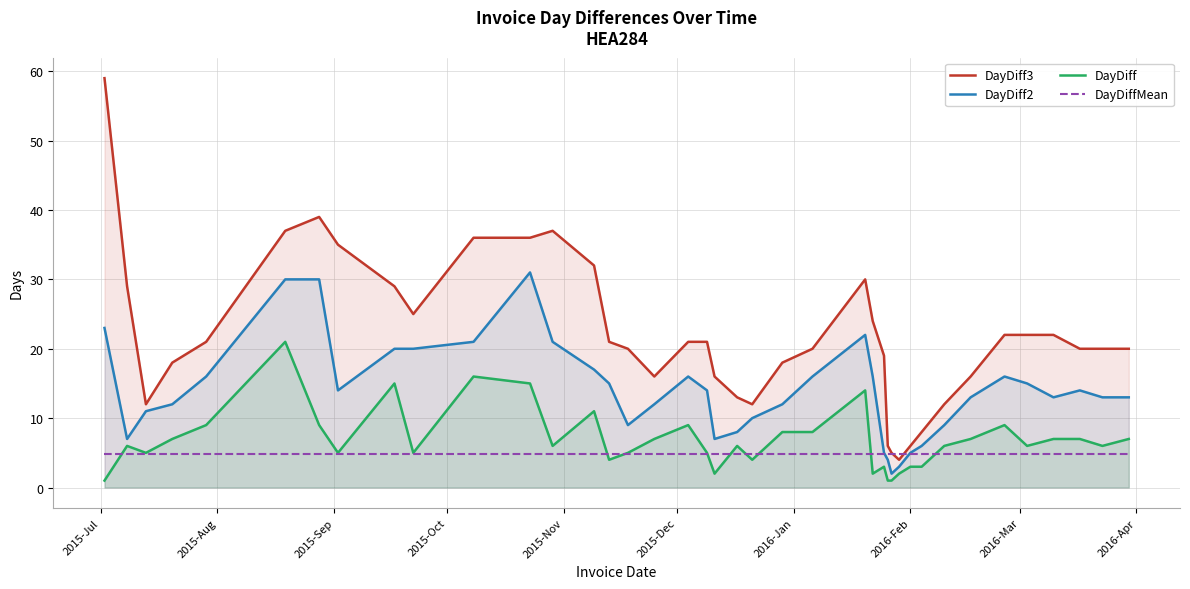

At how many categories does at least one series exceed 11?

35